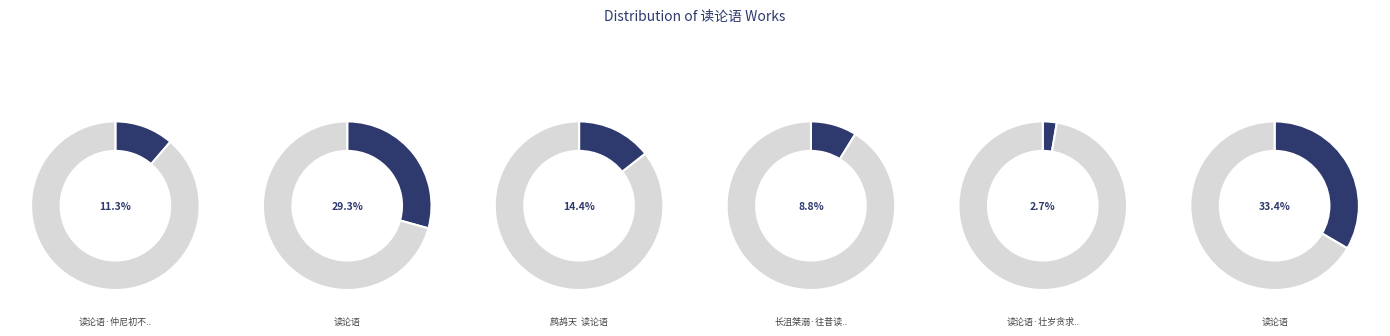

Is it true that 读论语 is 33% of the pie?

True